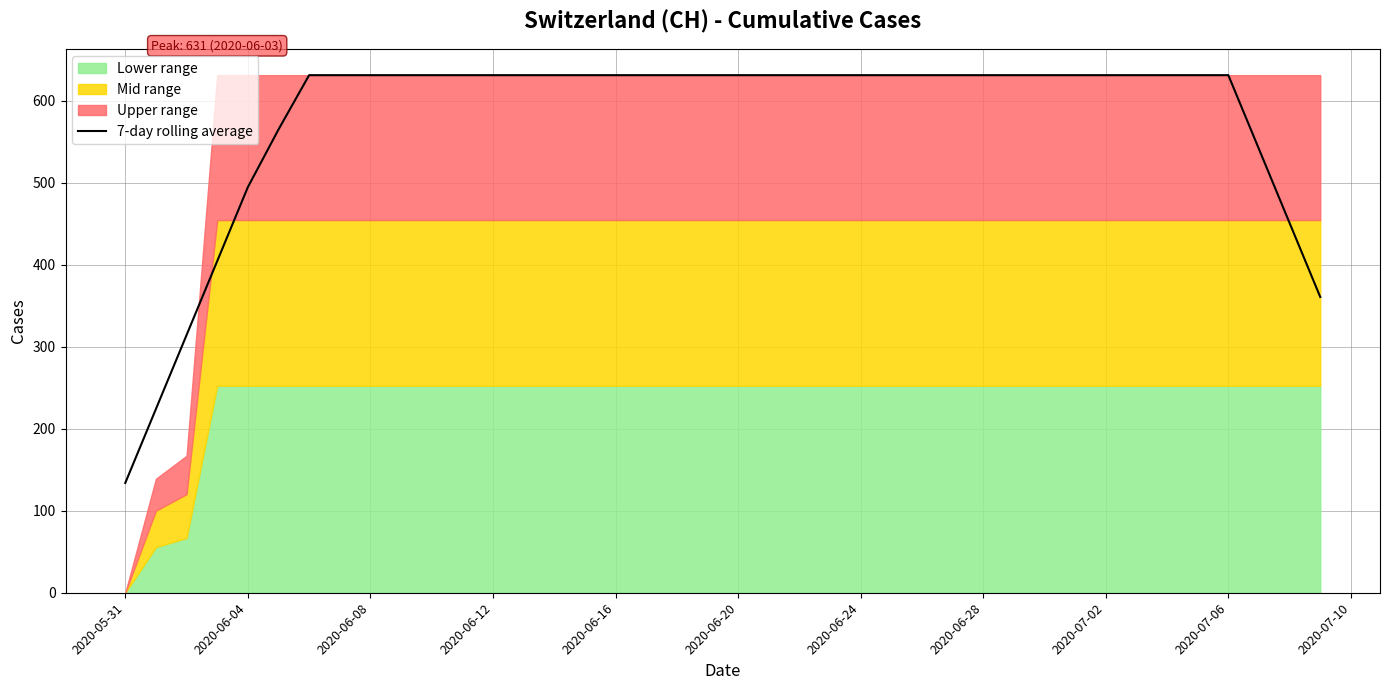

What is the smallest value displayed?

133.9